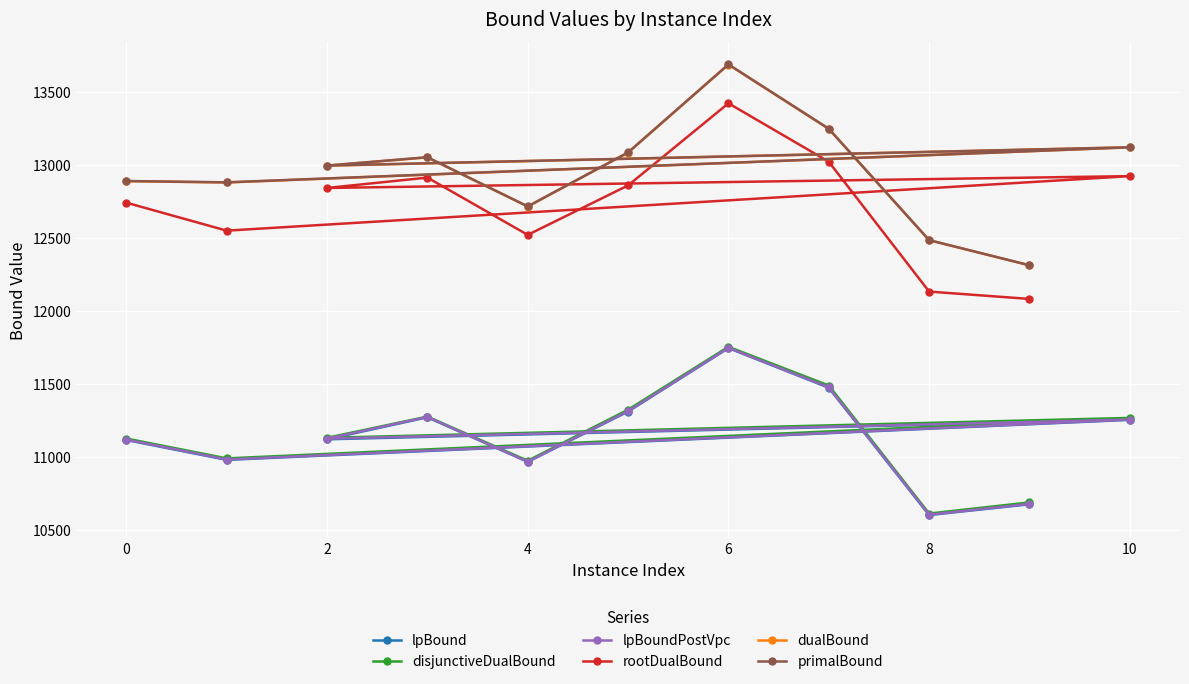

Between 0 and 8, which series saw the biggest shift?

rootDualBound